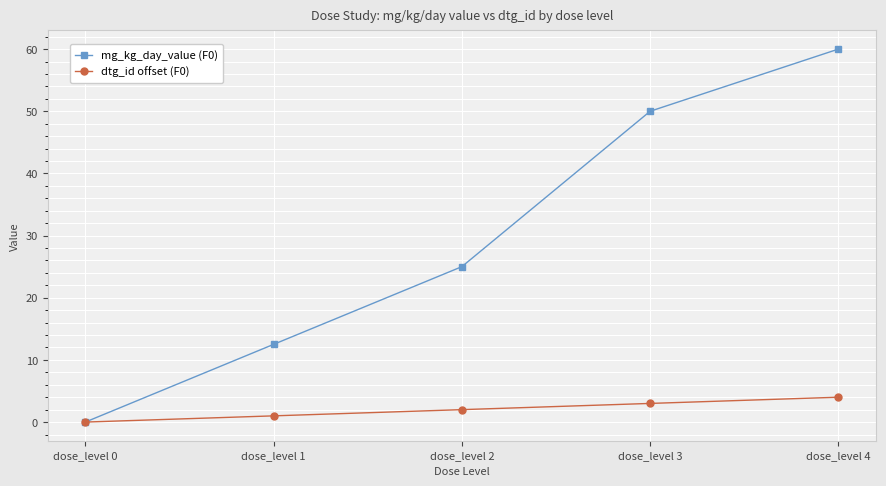

The value of dtg_id offset (F0) at dose_level 0 is 0.0. True or false?

True